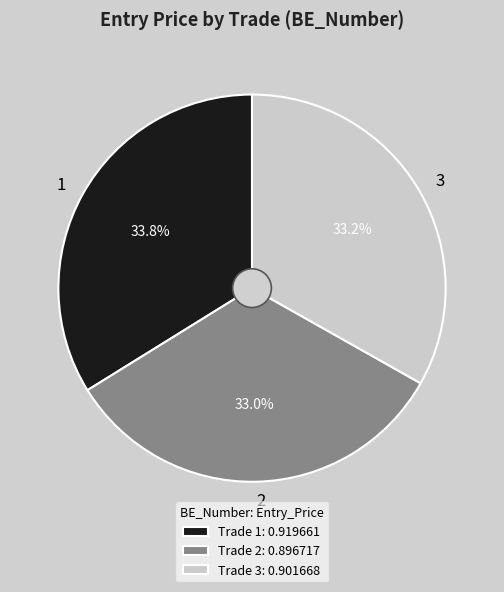

How many slices are in this pie chart?

3